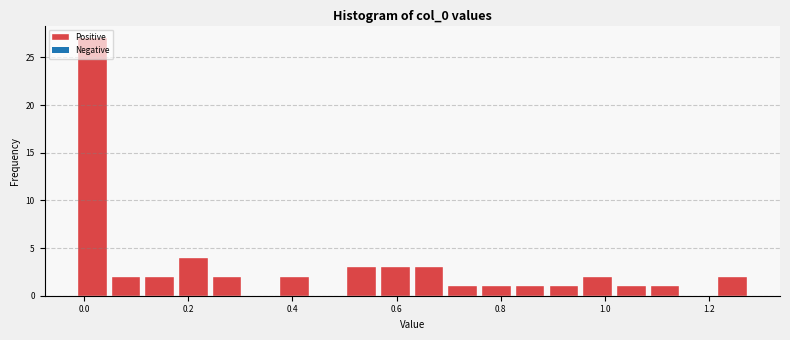

Read against the x-axis, roughly where is the centre of the tallest bar?

0.02